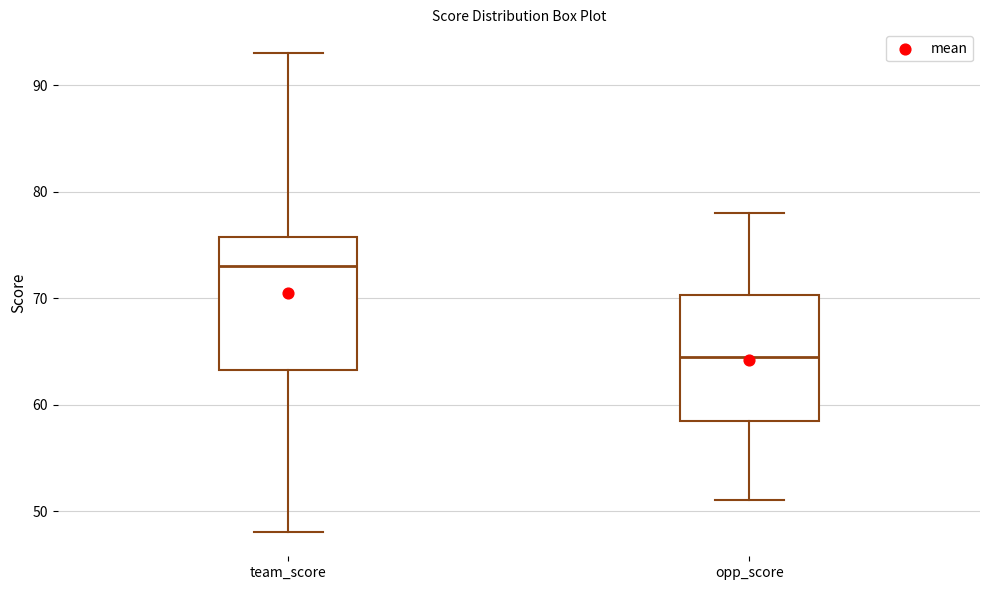

Which box's median line is the lowest?

opp_score